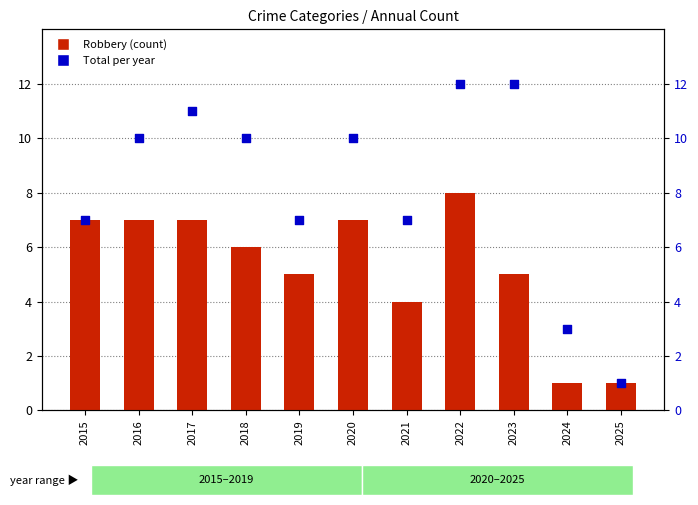

Which series contains the highest Y value?

Total